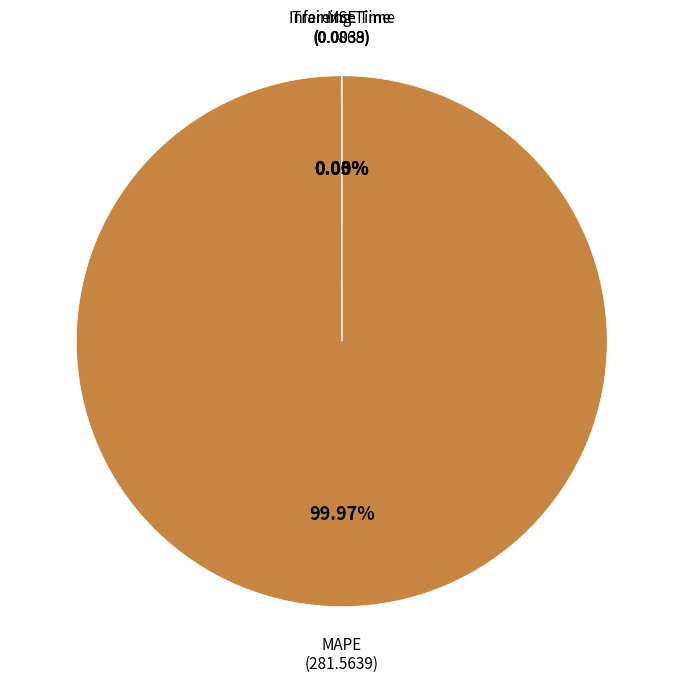

Is there a majority slice in this chart?

Yes